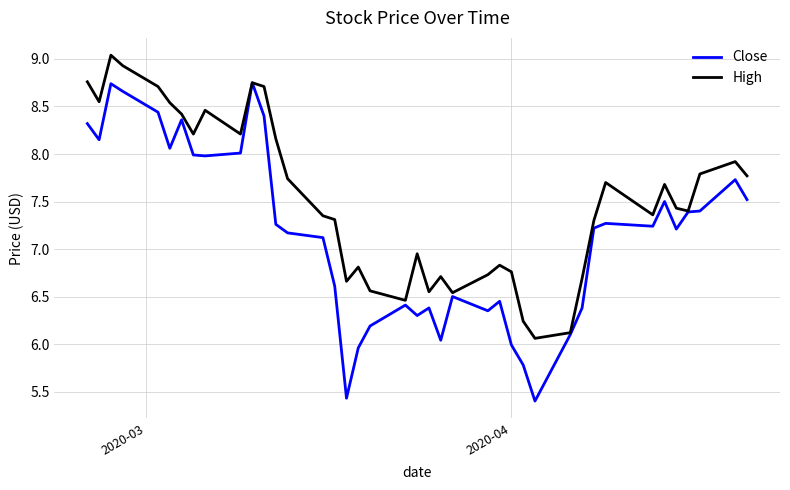

What is the highest value of the High series?

9.0